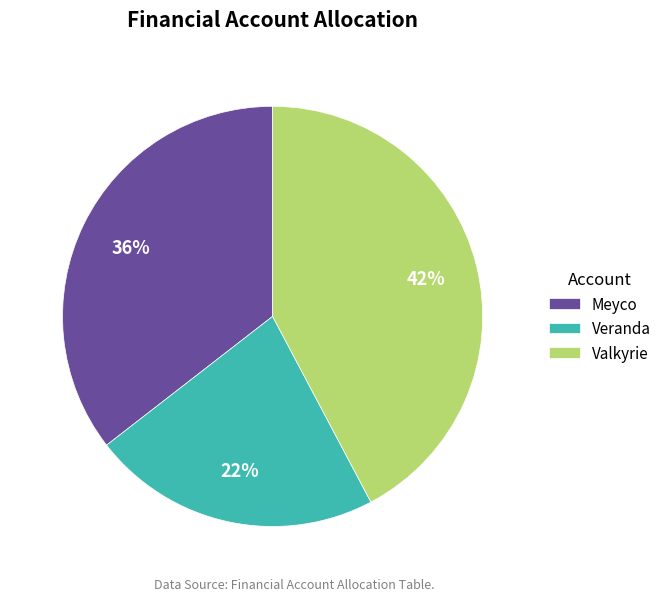

Is it true that Veranda is 9% of the pie?

False